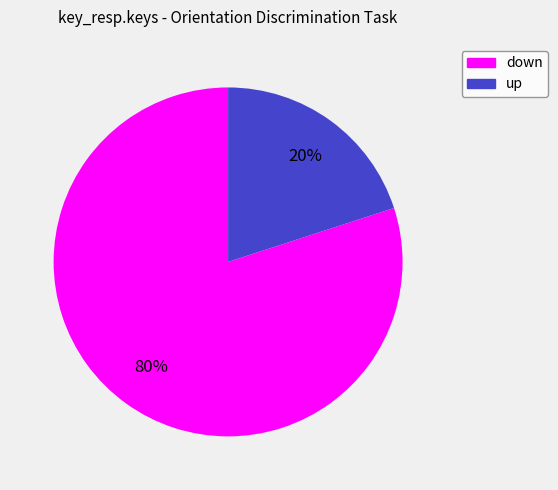

Approximately how many times larger is the value at down compared to up?

4.0